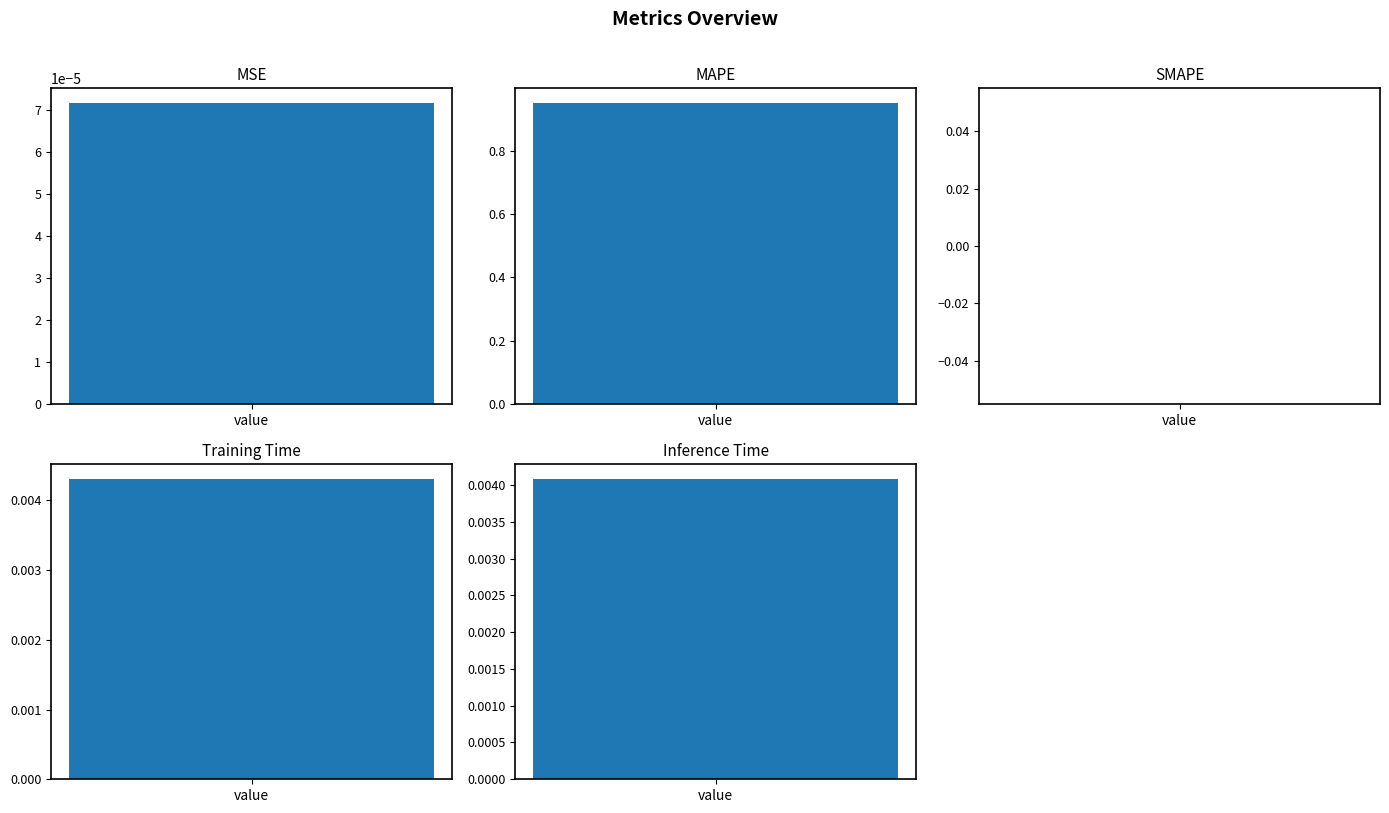

The value at SMAPE is 0.0. True or false?

True